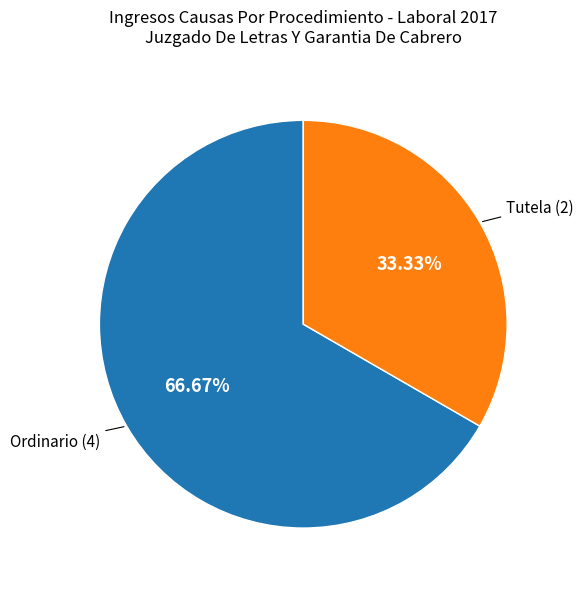

Is there a majority slice in this chart?

Yes